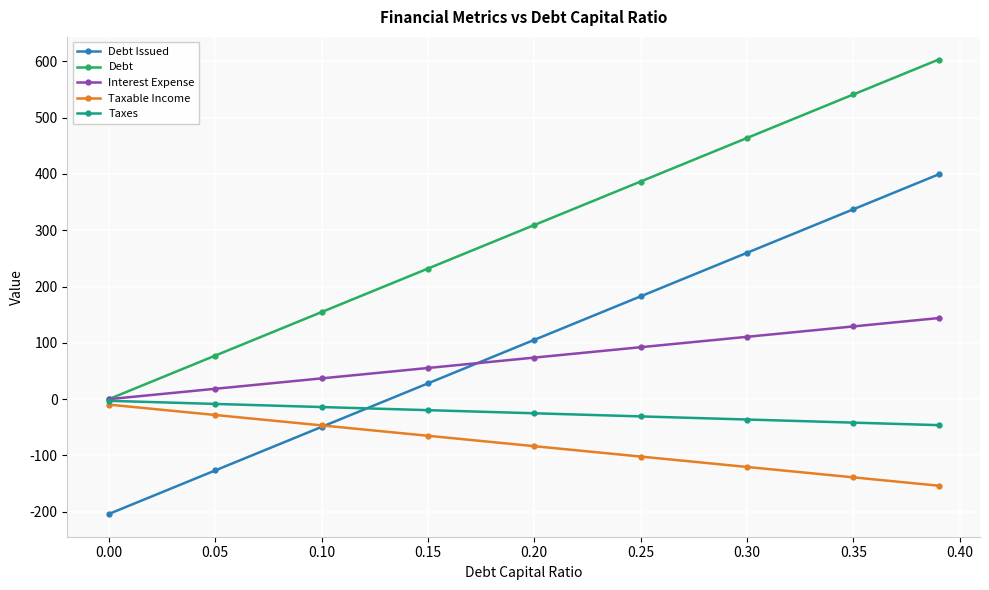

What is the lowest value of the Taxes series?

-46.1